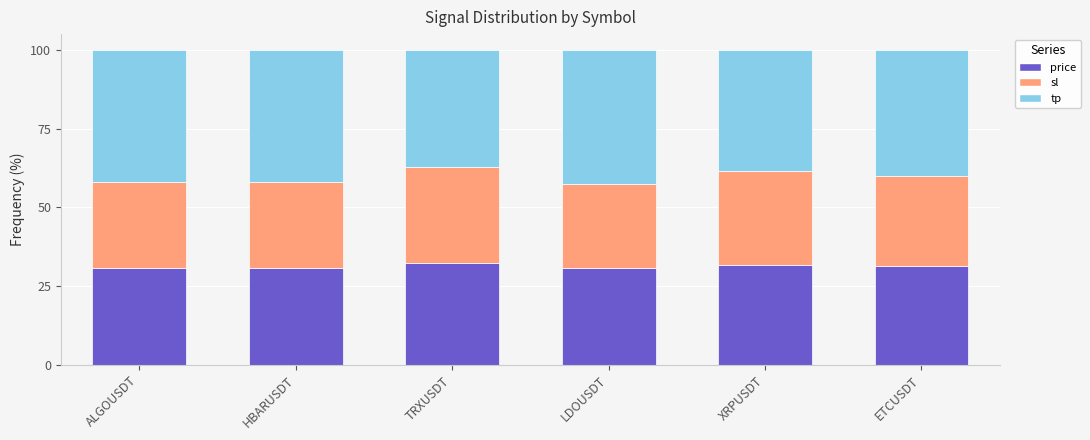

What is the difference between the second highest and second lowest values in the price series?

1.0